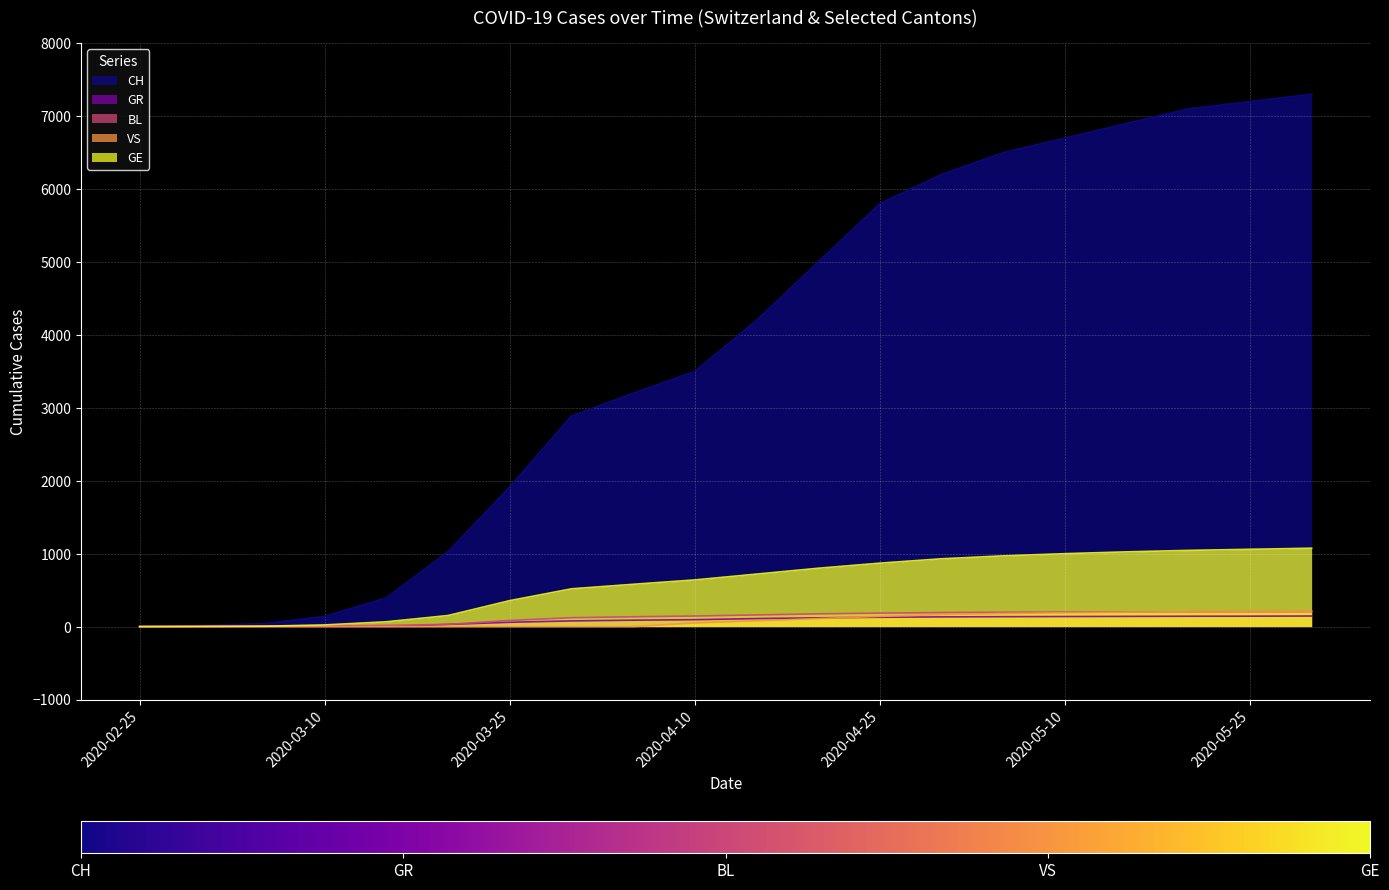

Which series has the largest range (max minus min)?

CH